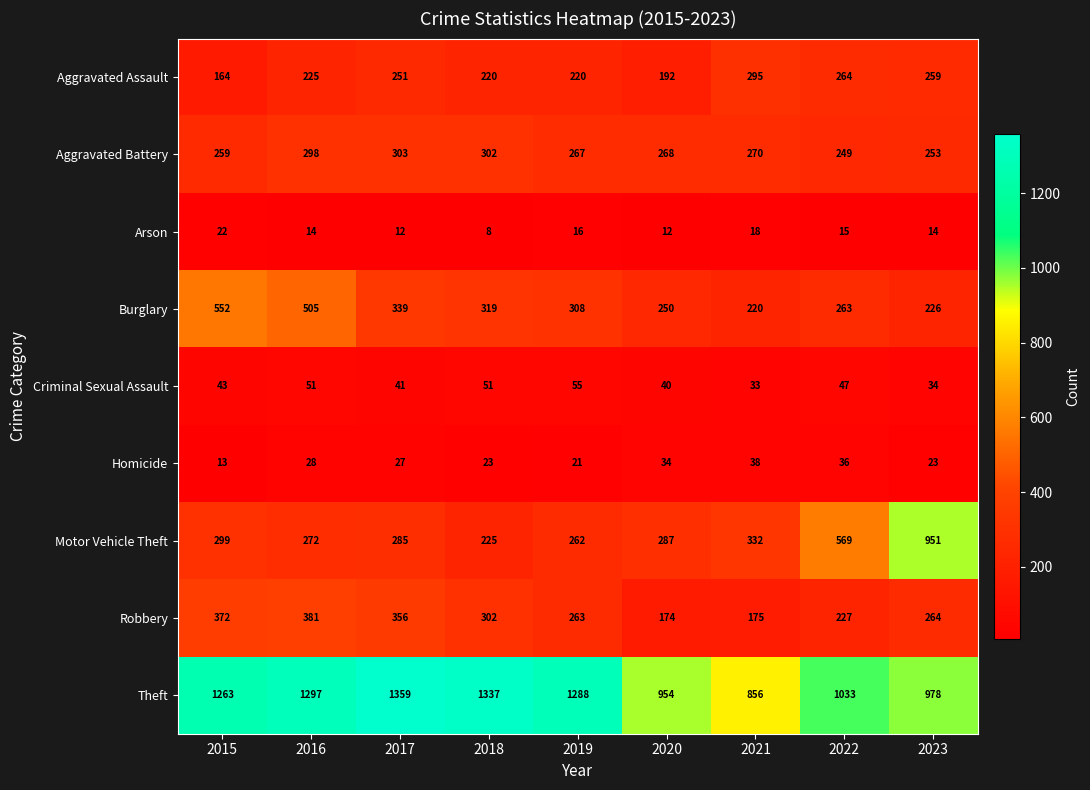

Is the value of Motor Vehicle Theft at 2018 greater than the value of Burglary at 2016?

No